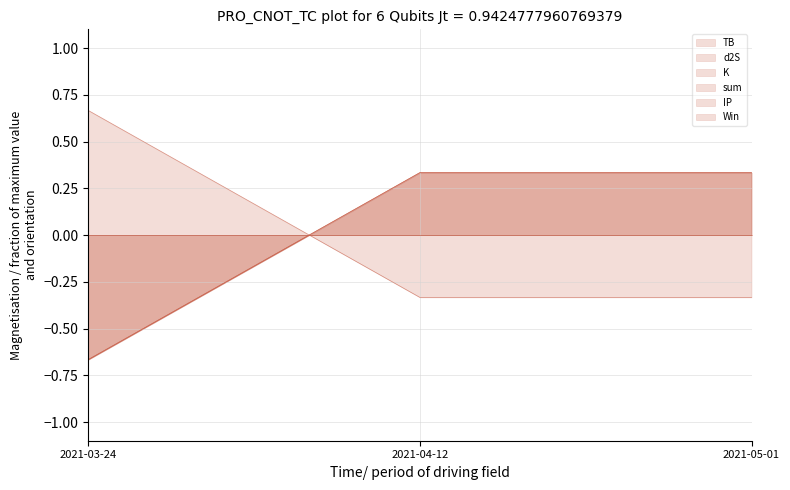

Which label corresponds to the smallest value in the chart?

2021-03-24